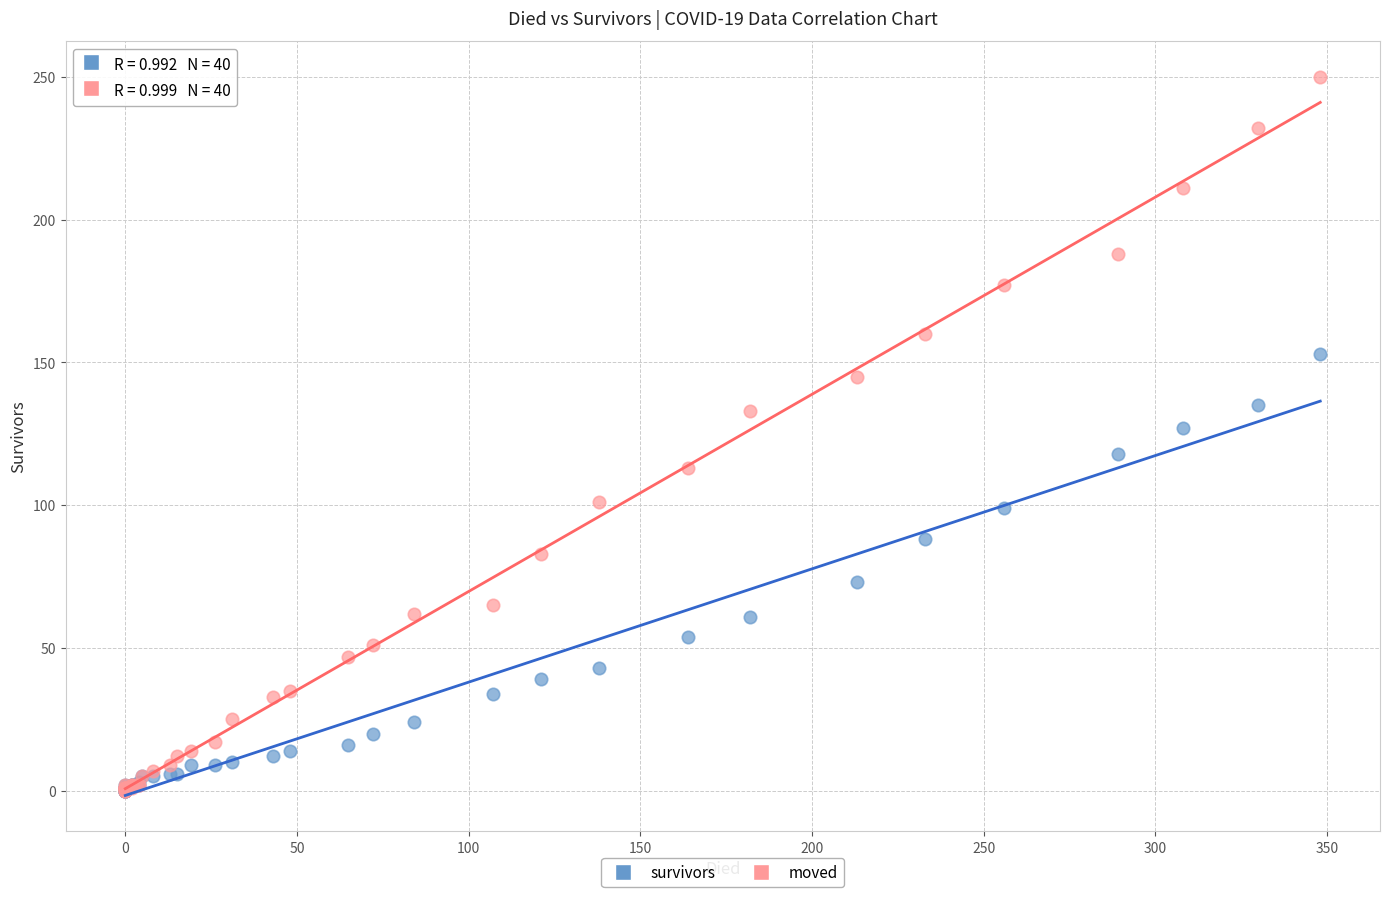

In the survivors series, what Y value is closest to 76?

73